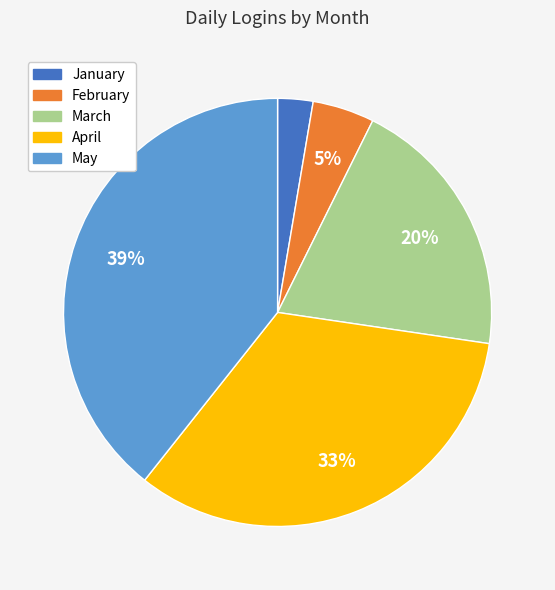

Is May the majority of the pie?

No